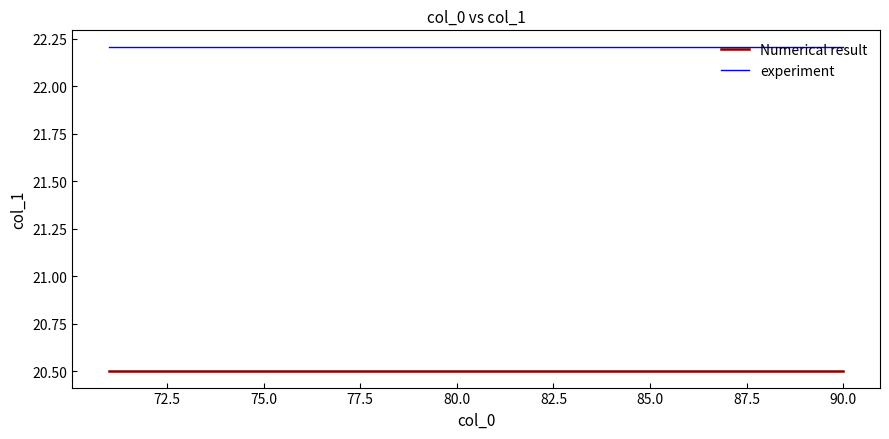

What is the maximum value for experiment?

22.2